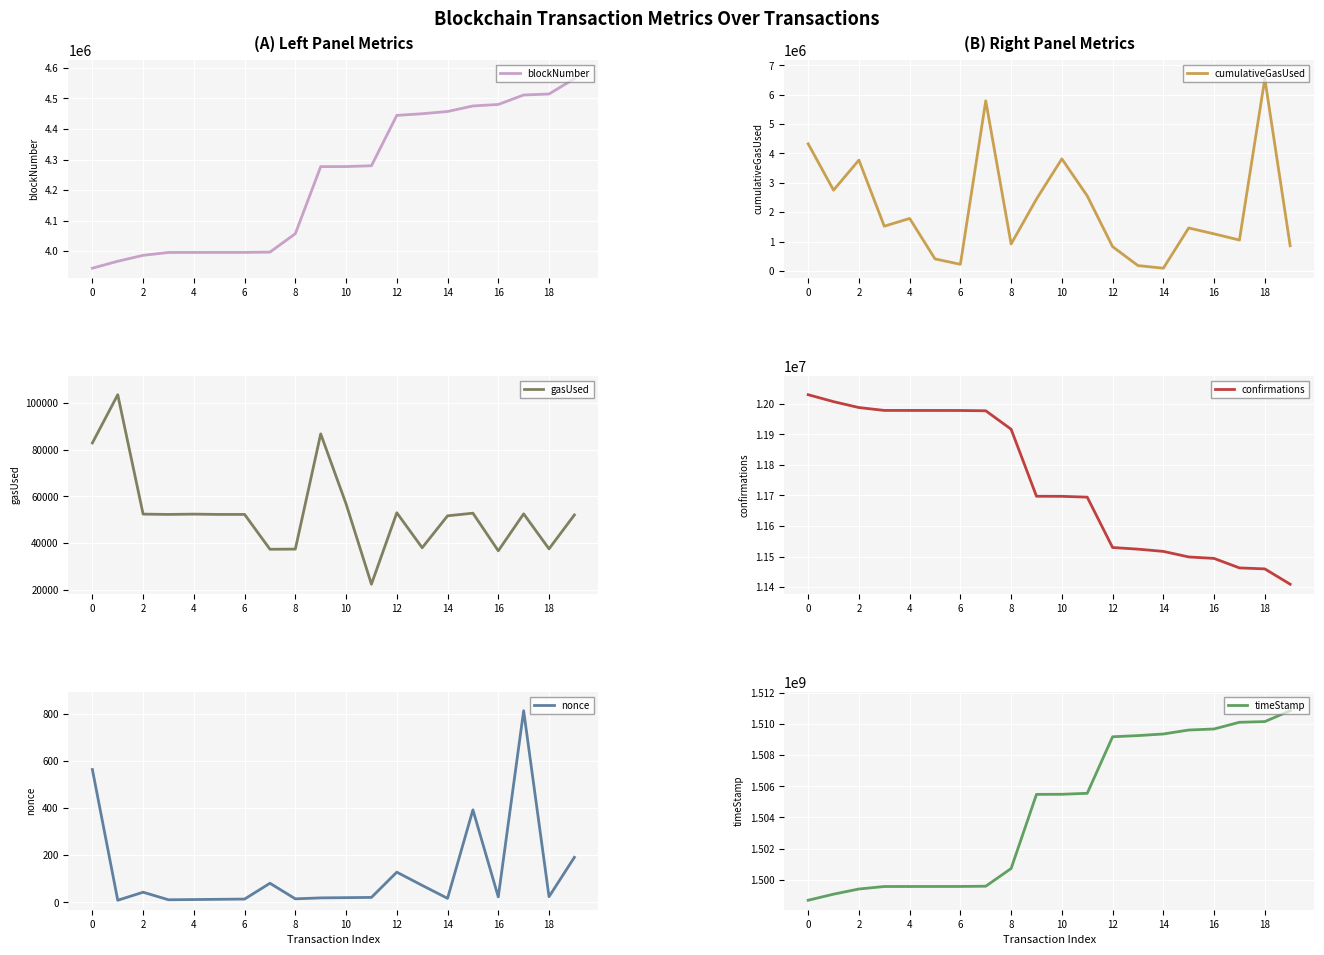

What is the maximum value for timeStamp?

1510851134